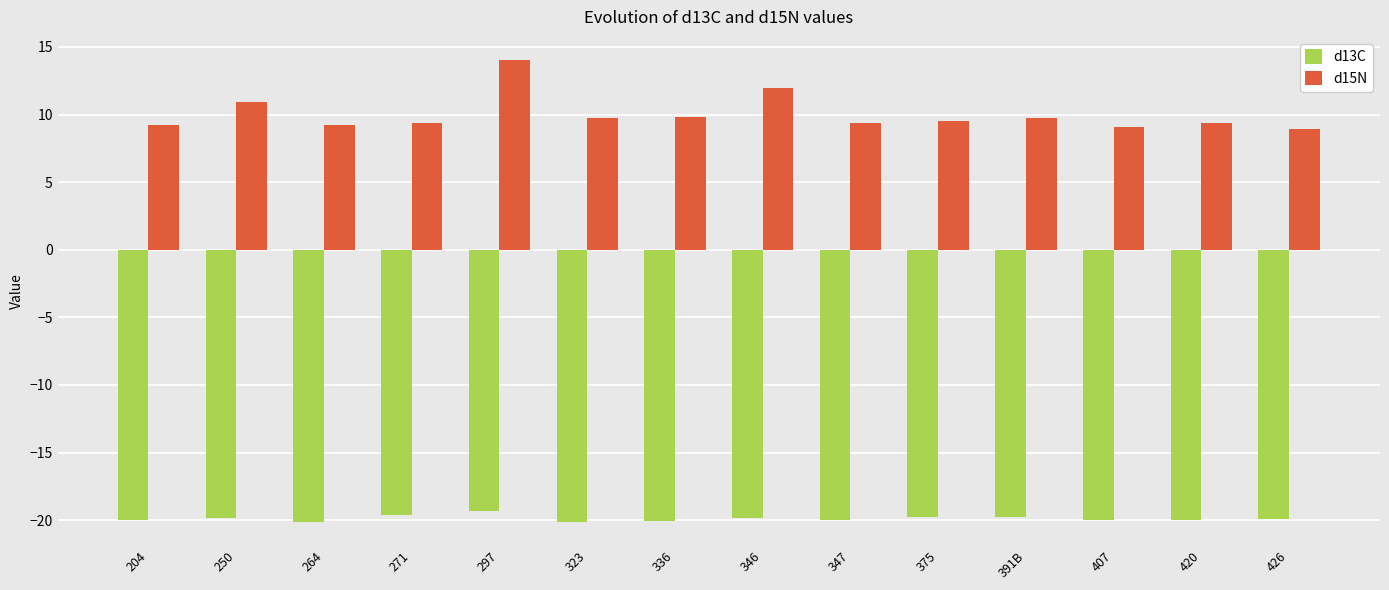

What is the sum of the d15N values at 271 and 426?

18.3